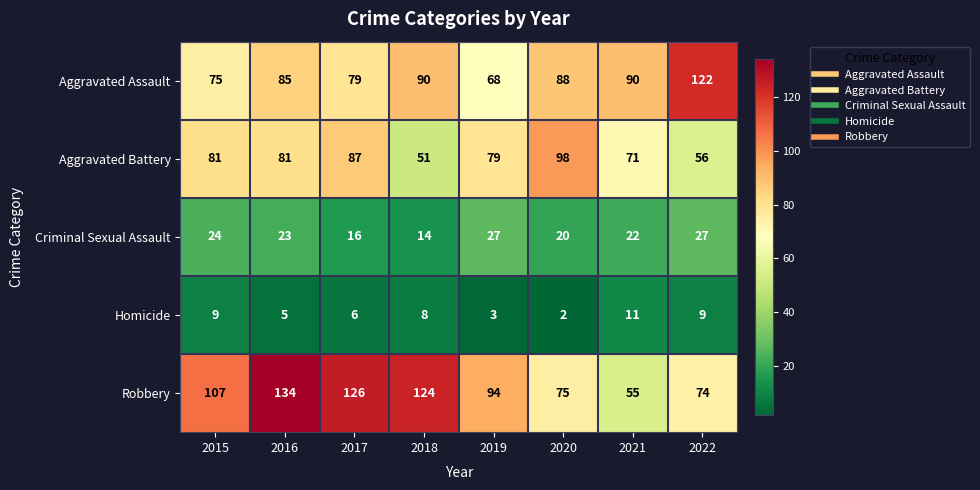

The Criminal Sexual Assault series shows 37 at 2015. True or false?

False